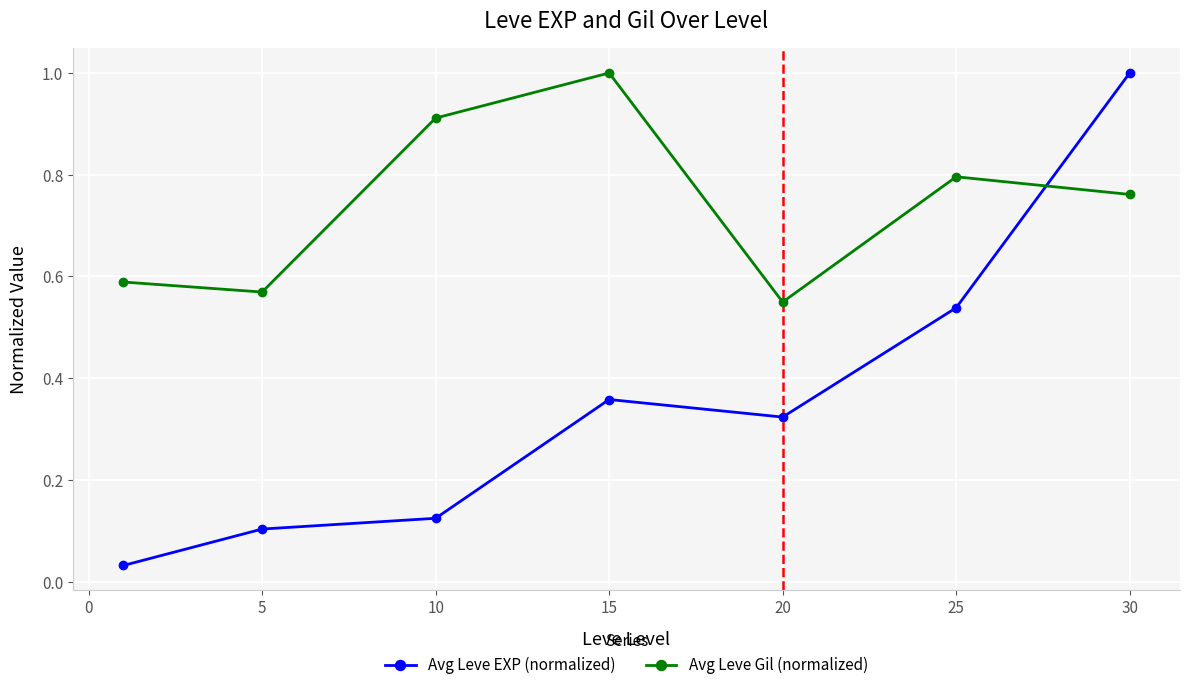

List the series in order of their overall mean, highest first.

Avg Leve Gil (normalized), Avg Leve EXP (normalized)